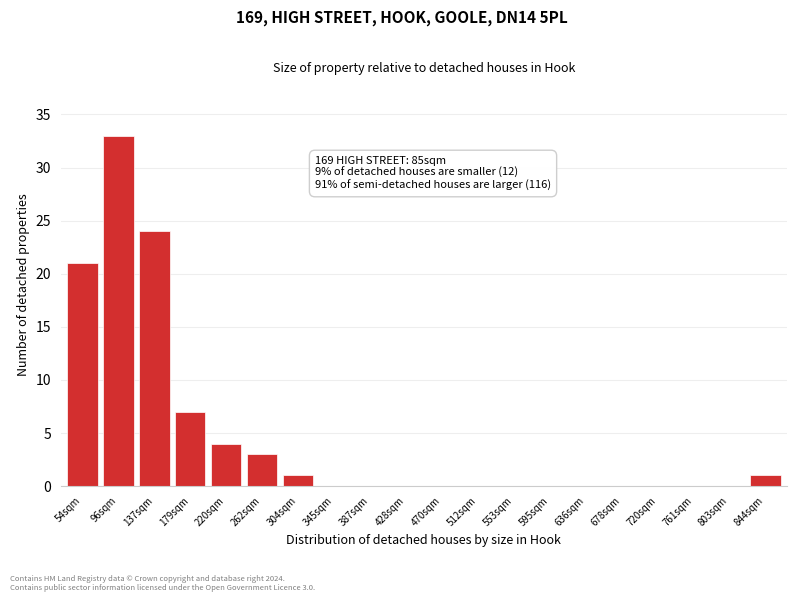

Reading right to left, list all the values displayed in this chart.

844sqm=1	803sqm=0	761sqm=0	720sqm=0	678sqm=0	636sqm=0	595sqm=0	553sqm=0	512sqm=0	470sqm=0	428sqm=0	387sqm=0	345sqm=0	304sqm=1	262sqm=3	220sqm=4	179sqm=7	137sqm=24	96sqm=33	54sqm=21